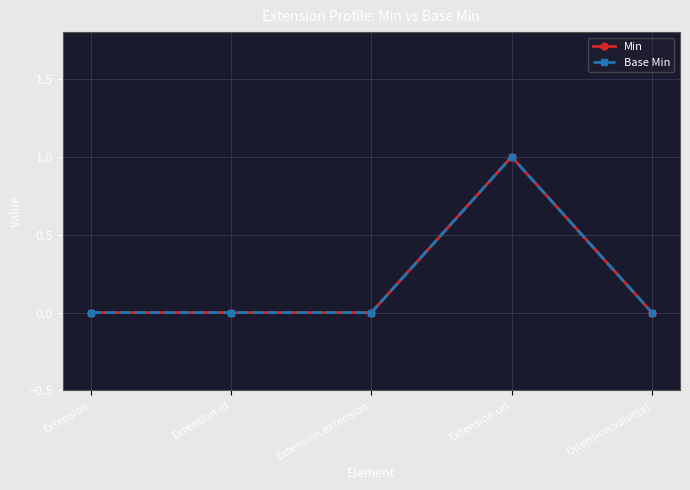

Does the chart have visible grid lines?

Yes